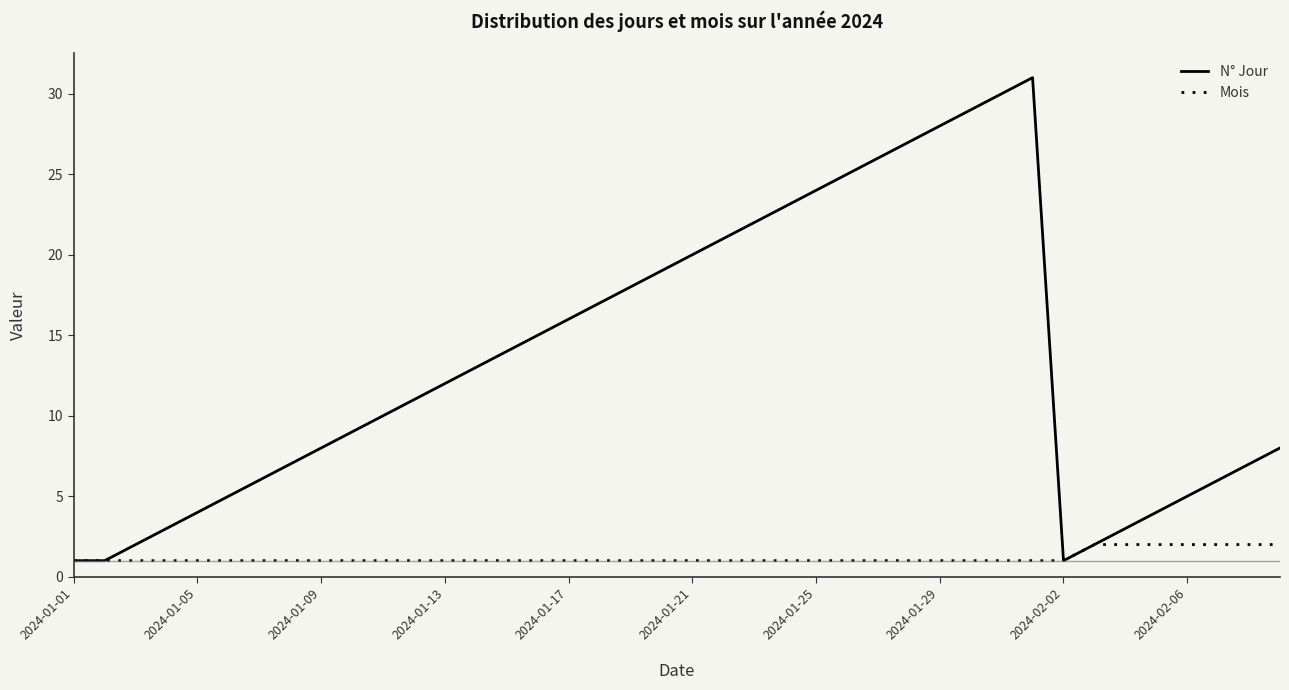

What is the average value of the N° Jour series?

13